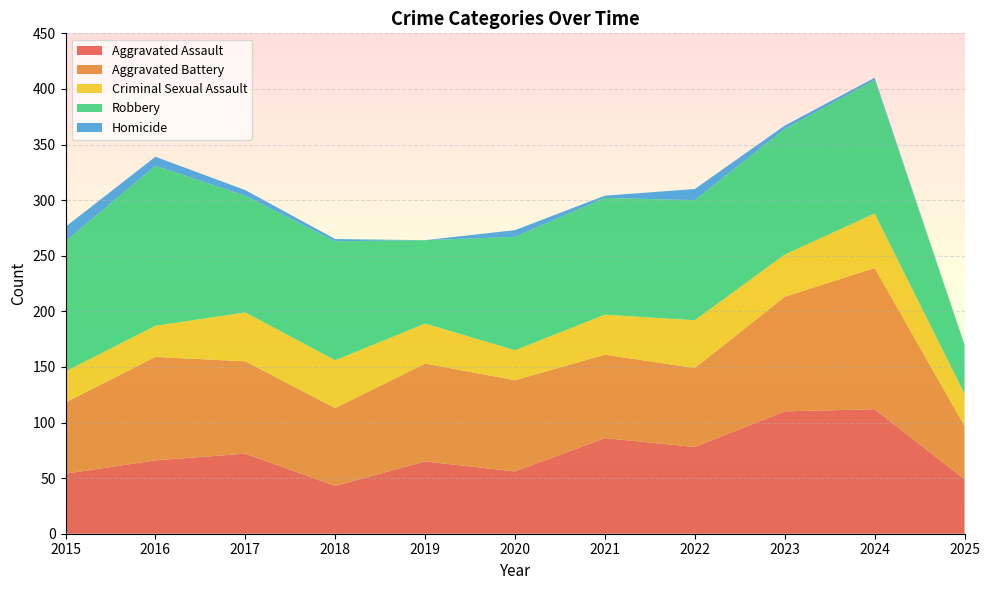

Reading left to right, list all the values displayed in this chart.

Aggravated Assault: 54	66	72	43	65	56	86	78	110	112	49
Aggravated Battery: 64	93	83	70	88	82	75	71	103	127	48
Criminal Sexual Assault: 28	28	44	43	36	27	36	43	38	49	29
Robbery: 117	144	105	107	75	102	105	108	113	120	44
Homicide: 13	8	5	2	0	6	2	10	3	2	0